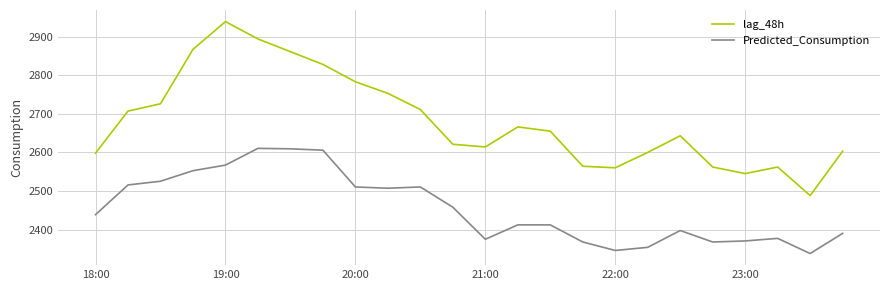

How many distinct data groups are displayed?

2